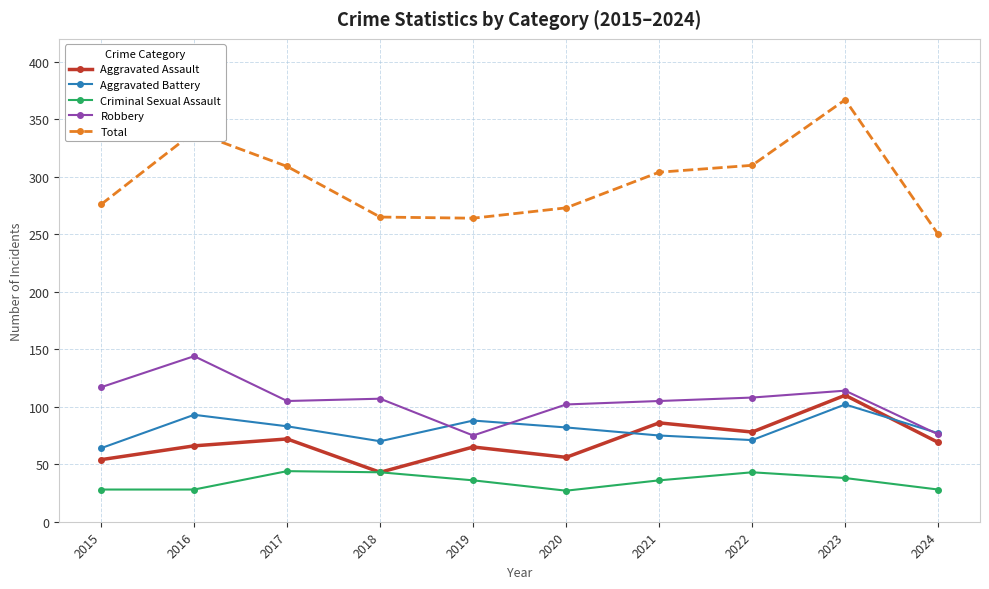

What is the value of the Criminal Sexual Assault point at the 5th from the left?

36